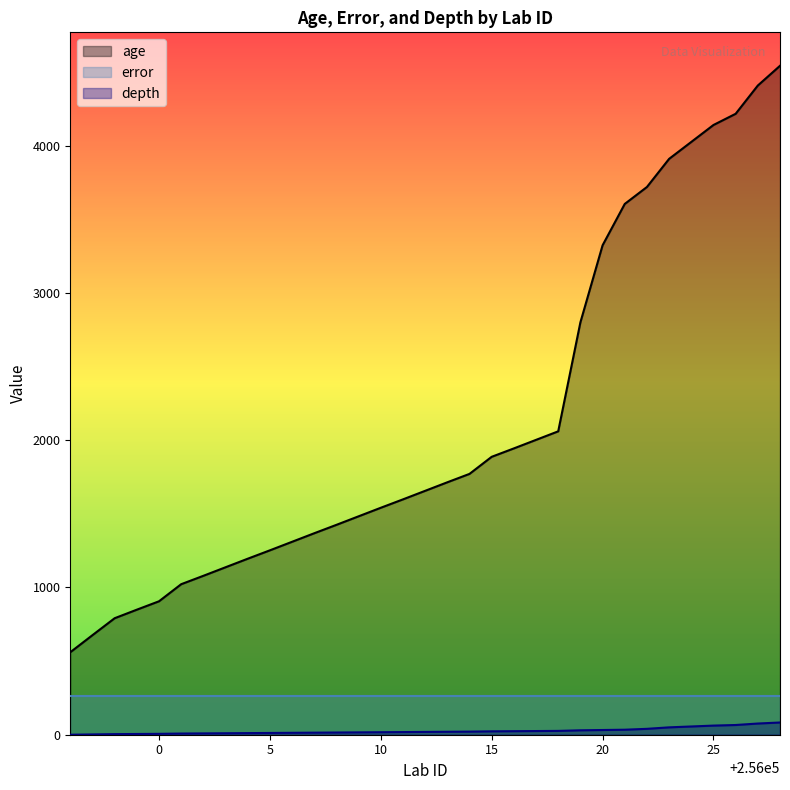

True or false: depth and age cross at least once.

False